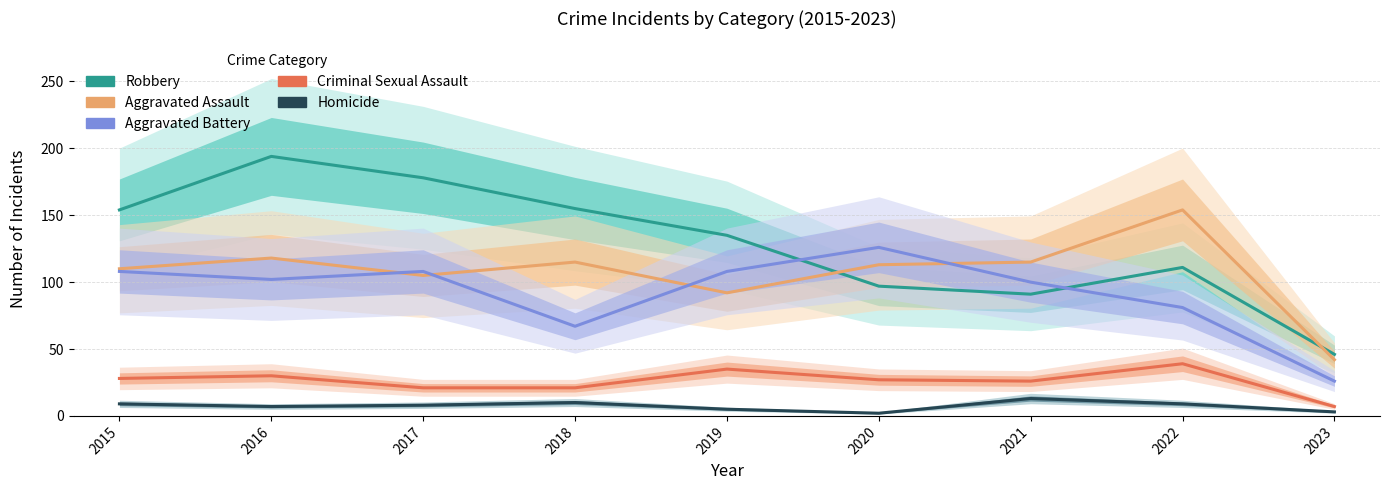

How many lines are shown in the chart?

5